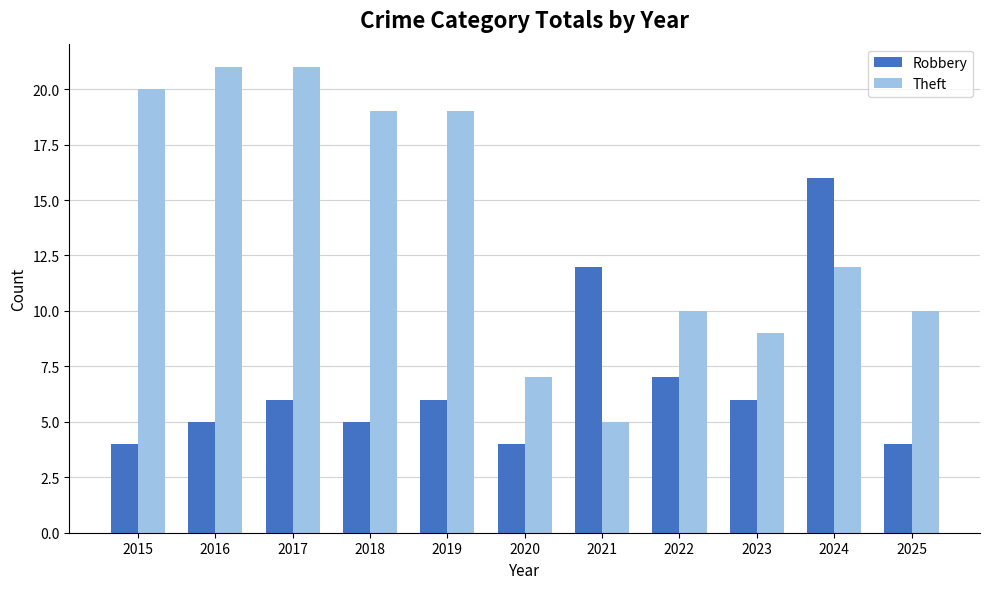

What is the value of the Theft bar at the 6th from the left?

7